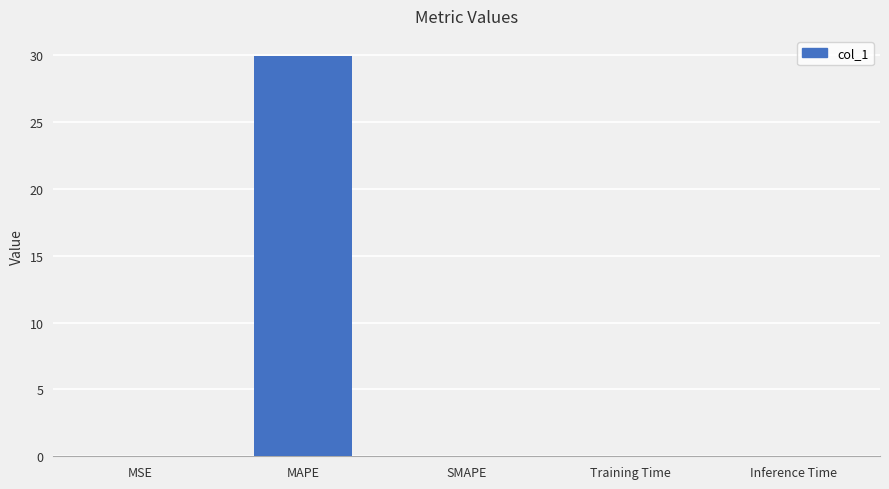

What is the greatest value displayed?

30.0